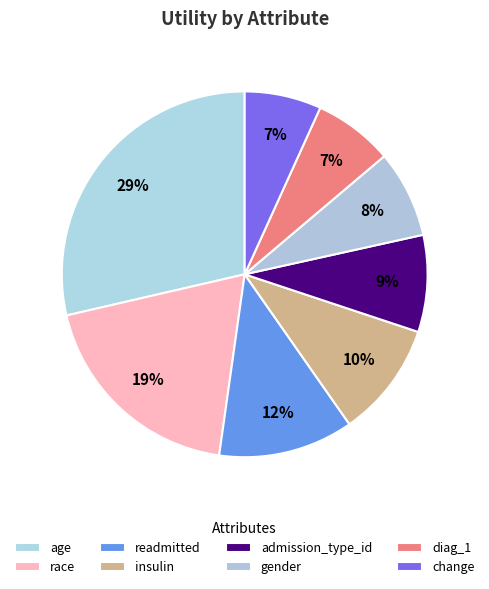

How many slices are in this pie chart?

8